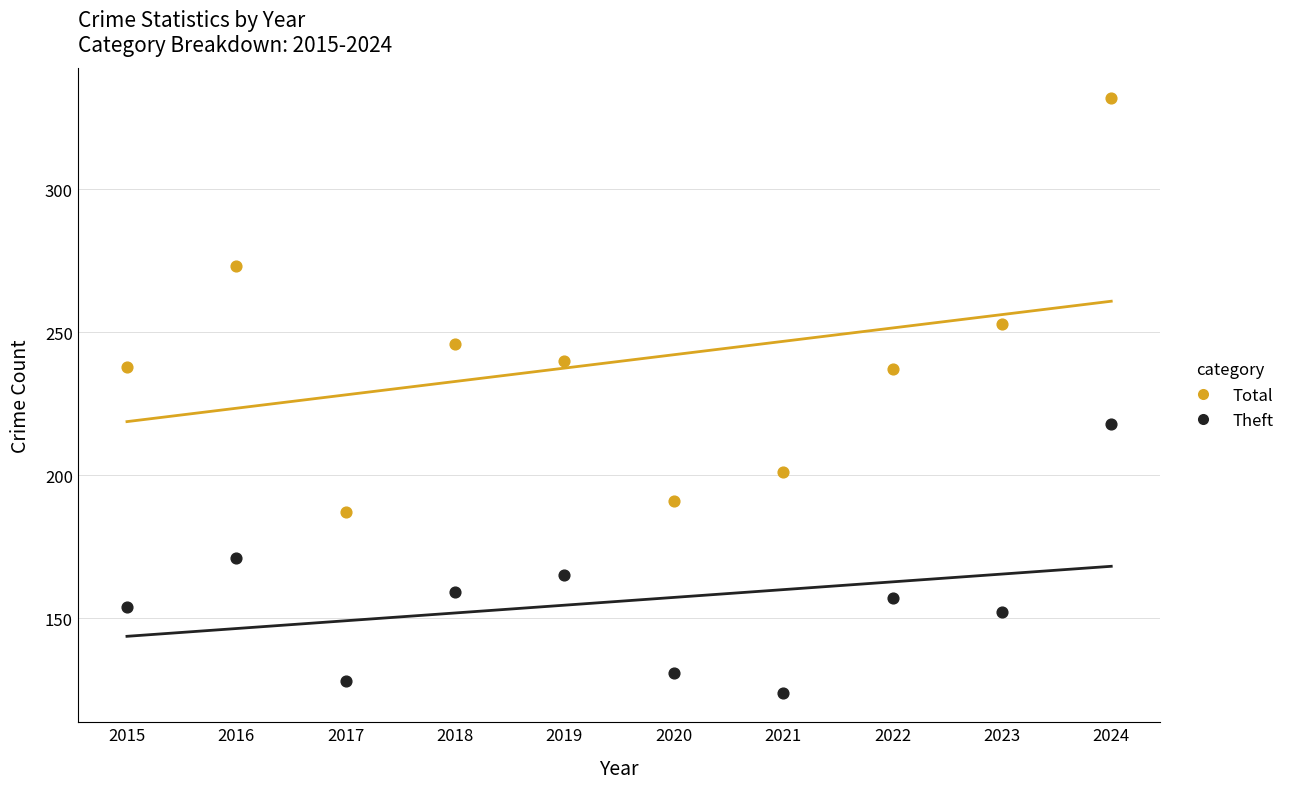

Across all data points, what is the range of X values (max minus min)?

9